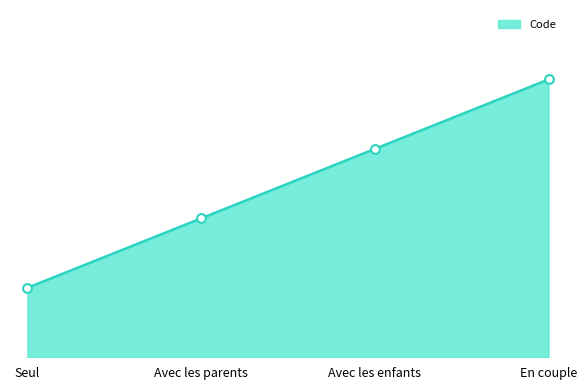

Approximately how many times larger is the value at Avec les parents compared to Seul?

2.0